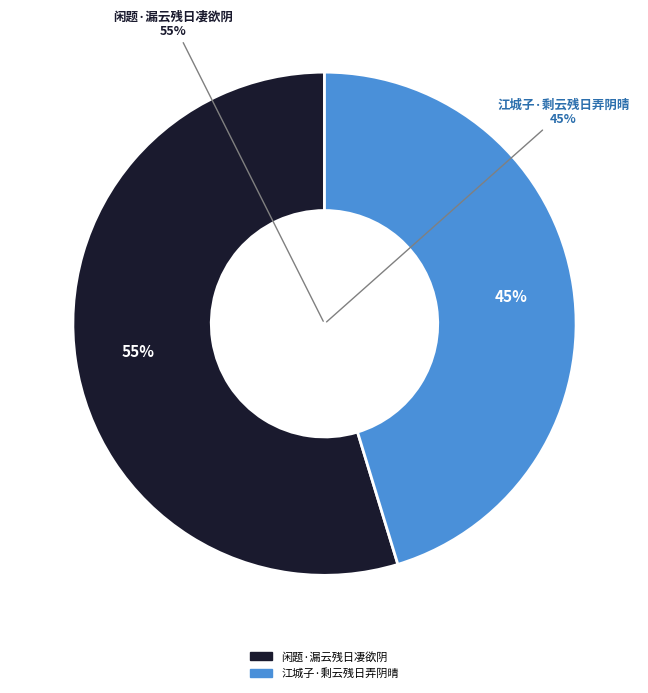

What is the total percentage of 江城子·剩云残日弄阴晴 and 闲题·漏云残日凄欲阴?

100.0%